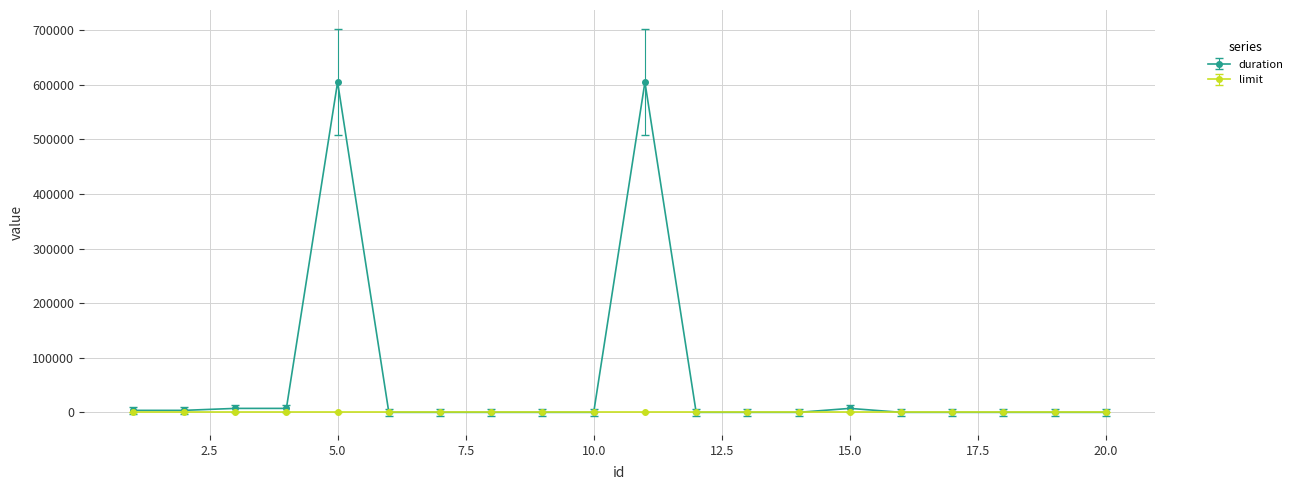

Rank the series by their maximum value, from lowest to highest.

limit, duration